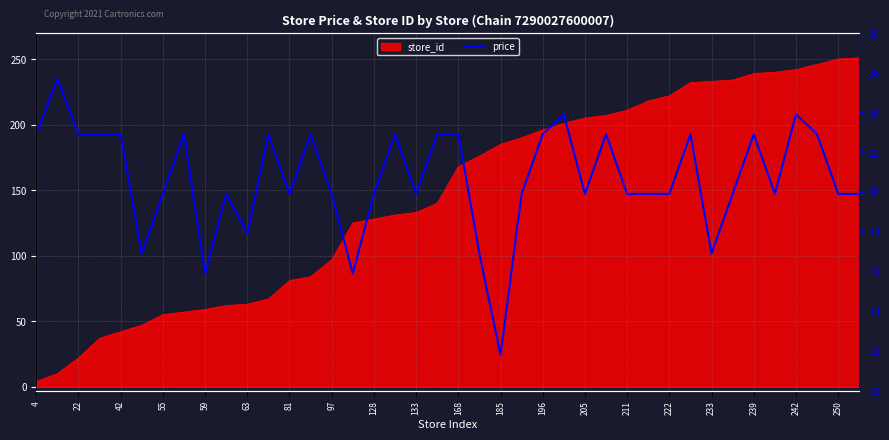

What is the label of the 7th point from the left?

55